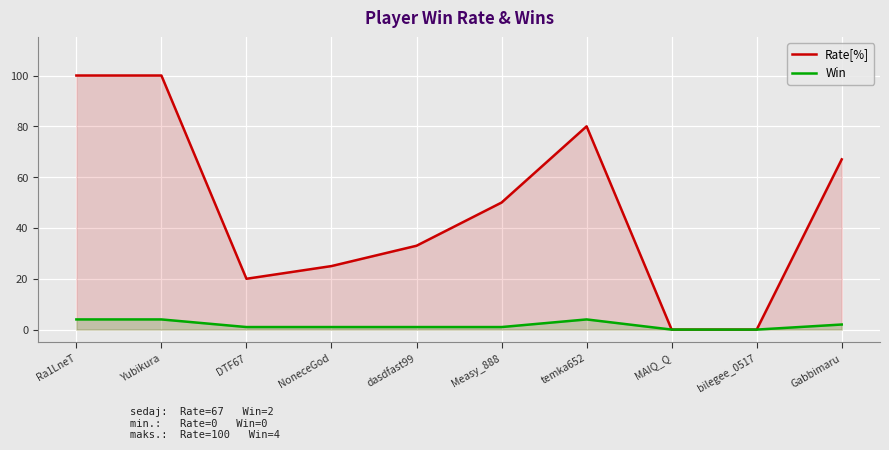

Rank the series at temka652 from highest to lowest value.

Rate[%], Win